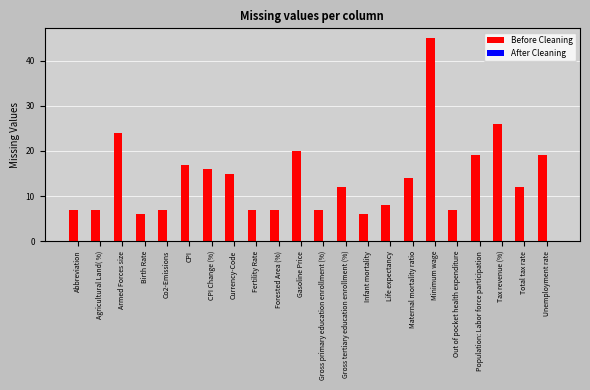

Reading right to left, list all the values displayed in this chart.

19	12	26	19	7	45	14	8	6	12	7	20	7	7	15	16	17	7	6	24	7	7